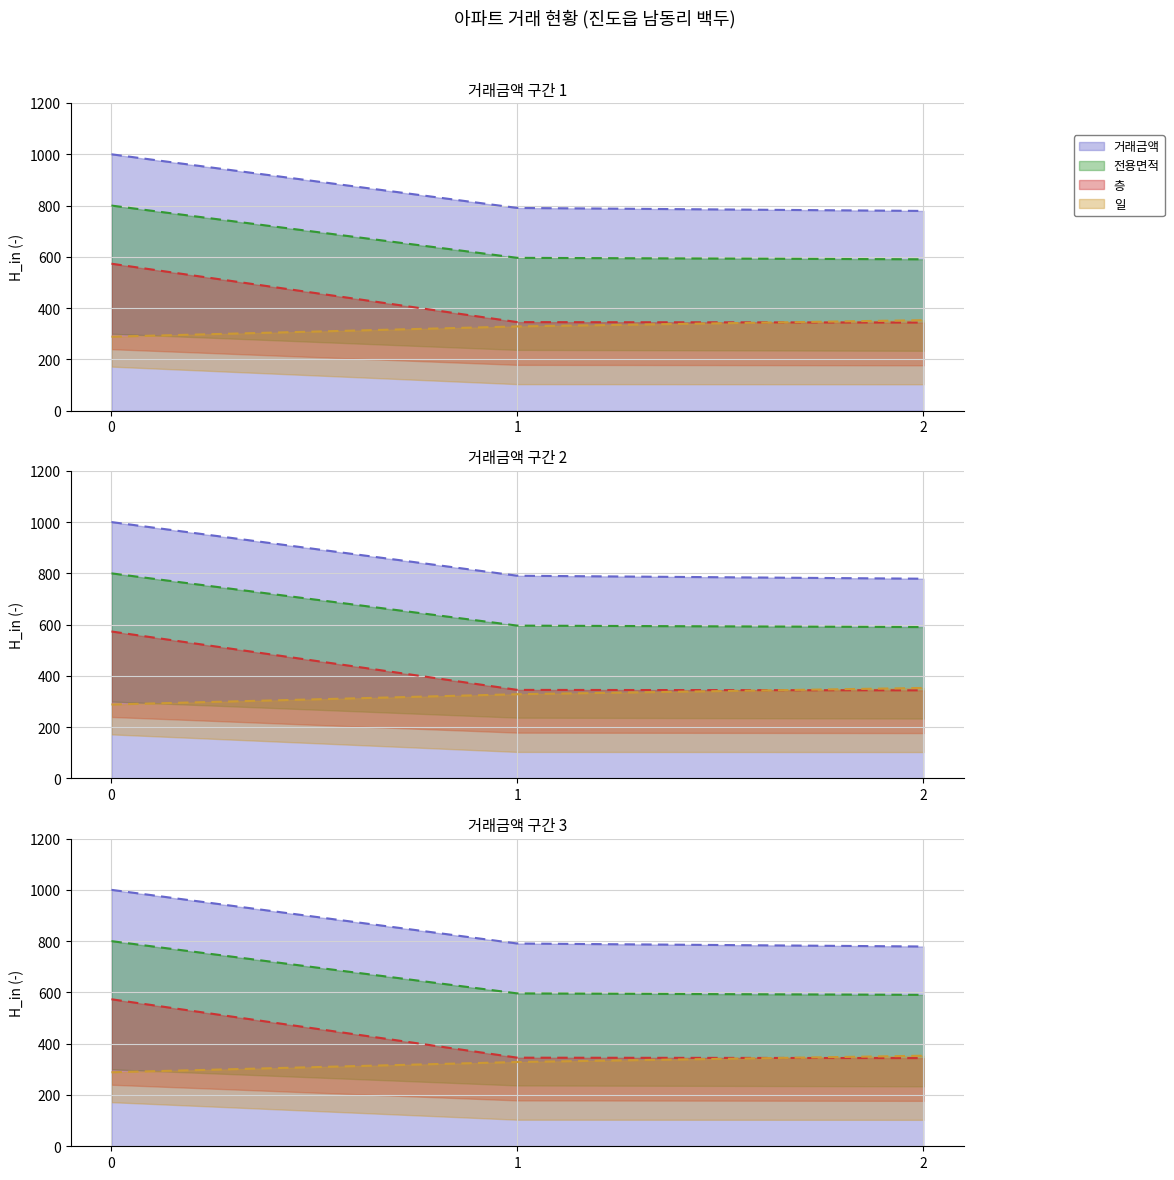

How many lines are shown in the chart?

4